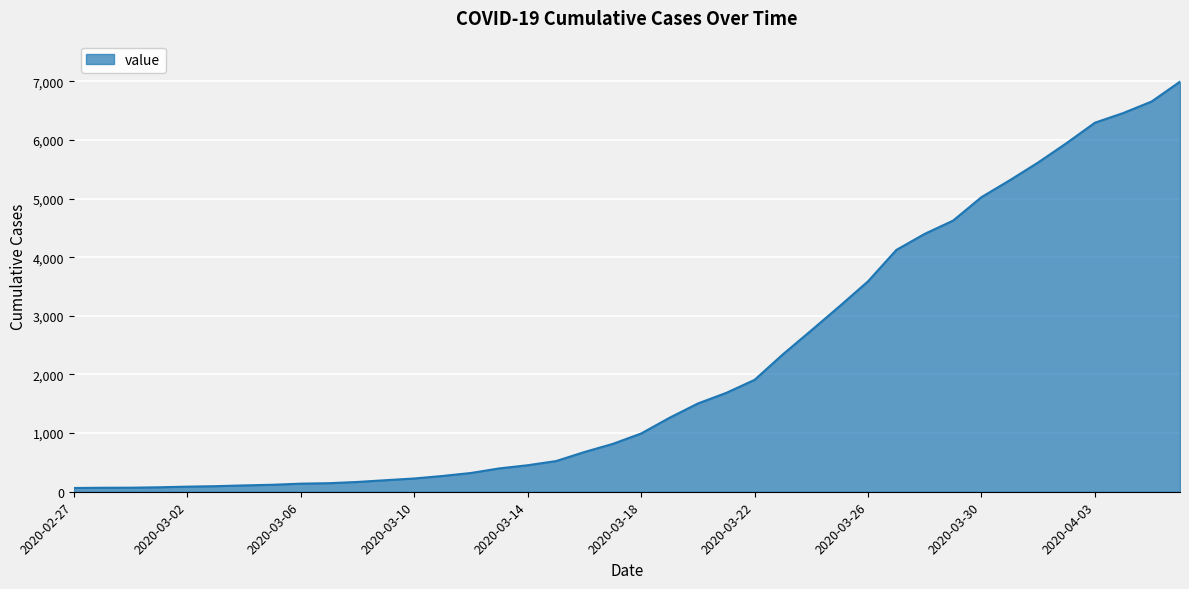

What is the difference between the maximum and minimum values?

6931